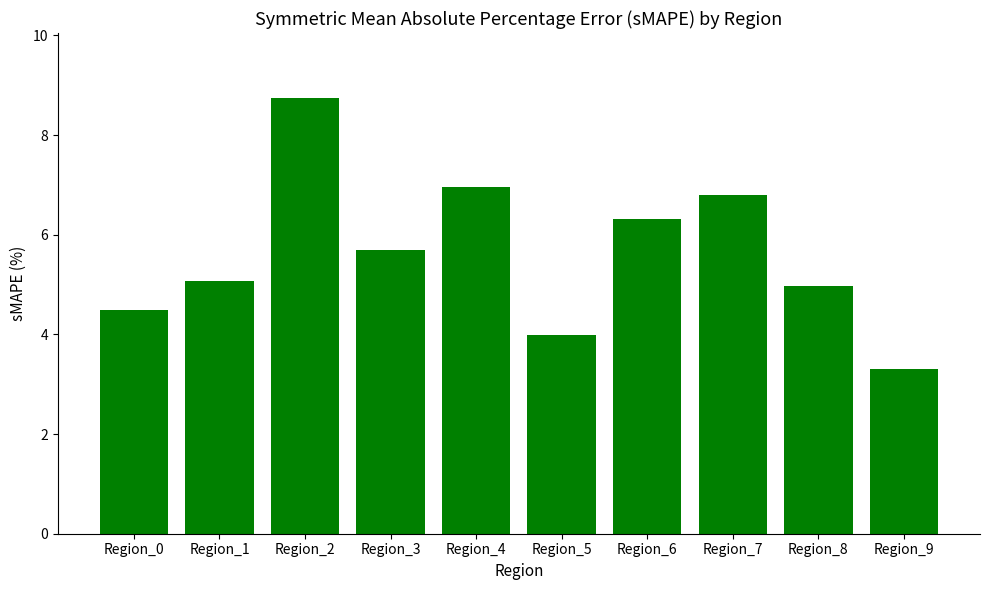

Which category has the highest value across all series?

Region_2